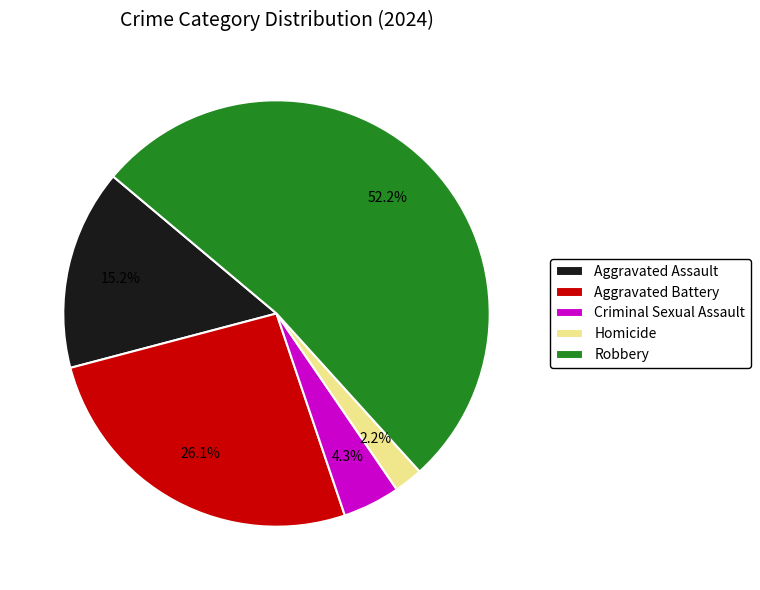

The Aggravated Battery slice represents 38% of the pie. True or false?

False